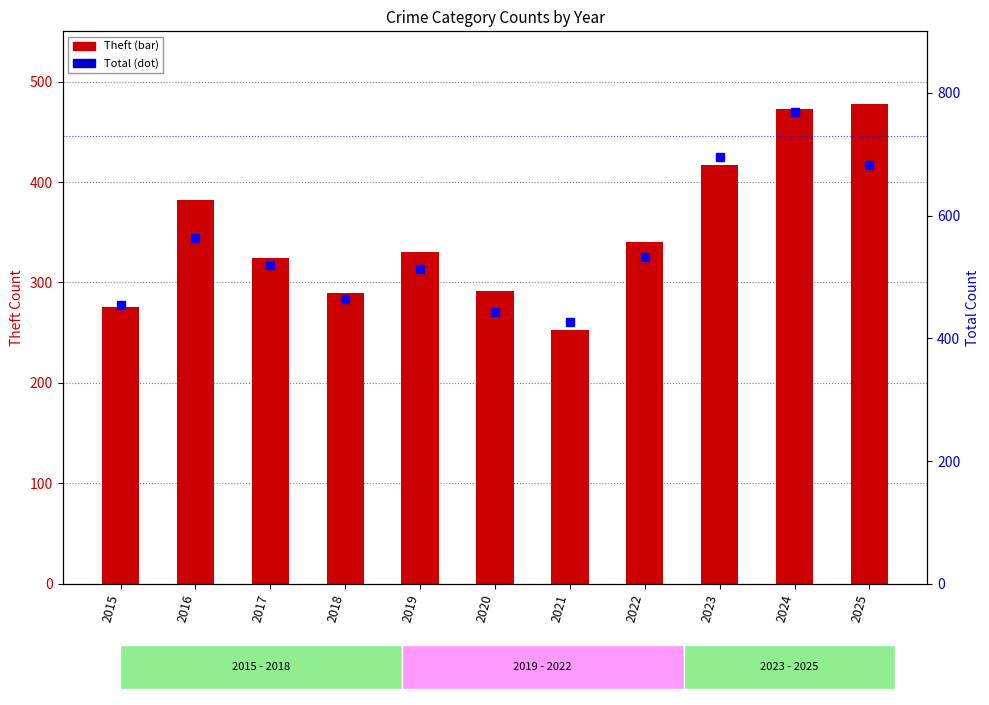

Which series changed the most between 2020 and 2024?

Total